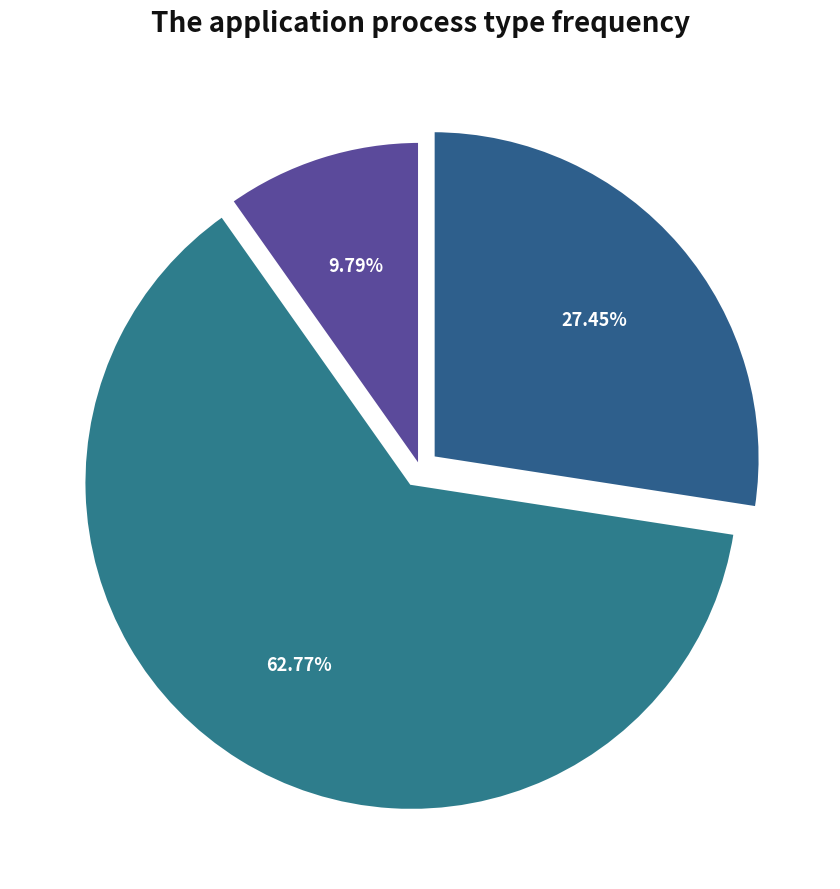

To the nearest percent, what is the average slice percentage?

33%